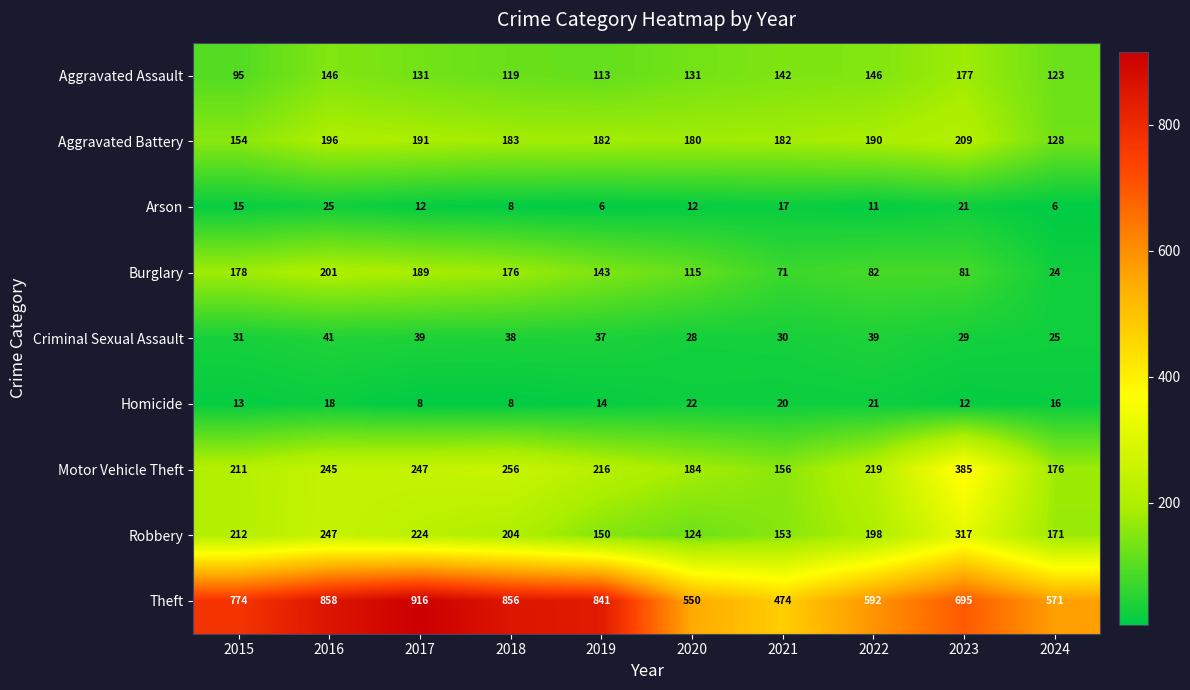

The Arson series shows 3 at 2018. True or false?

False